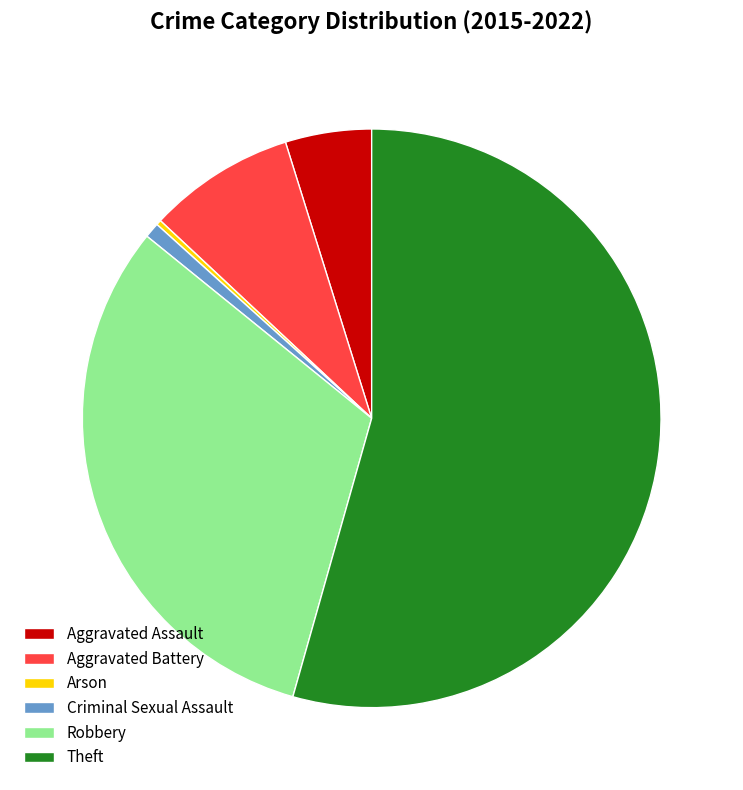

True or false: Arson accounts for 11% of the total.

False